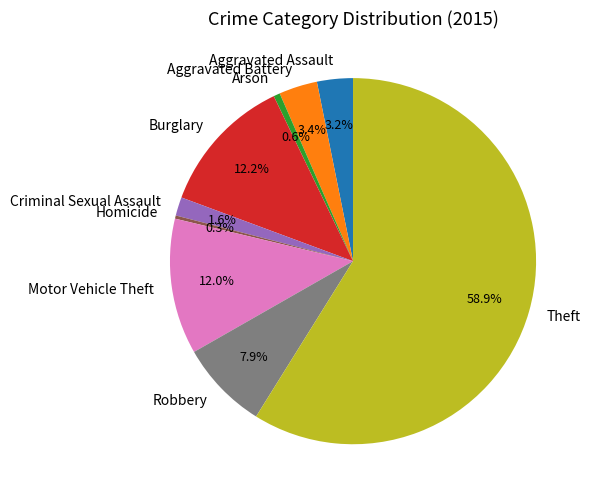

Which has a higher value, Burglary or Aggravated Assault?

Burglary